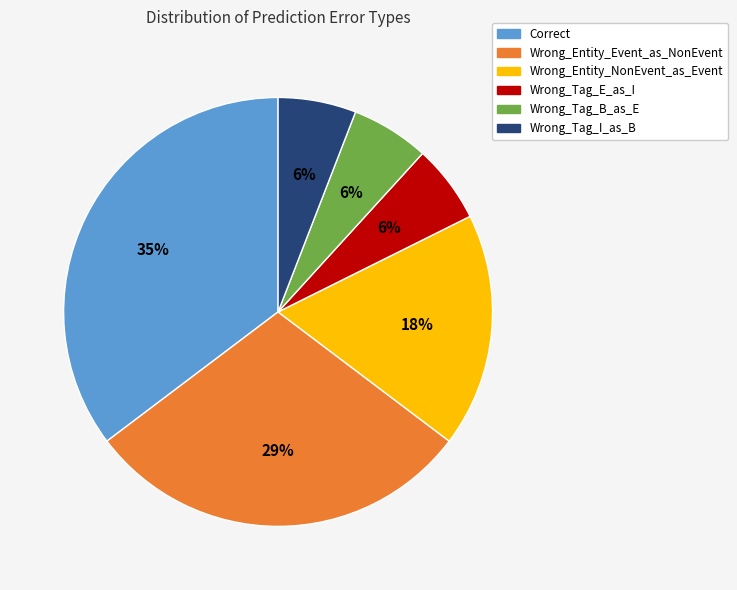

Which has a higher value, Wrong_Entity_NonEvent_as_Event or Wrong_Tag_I_as_B?

Wrong_Entity_NonEvent_as_Event